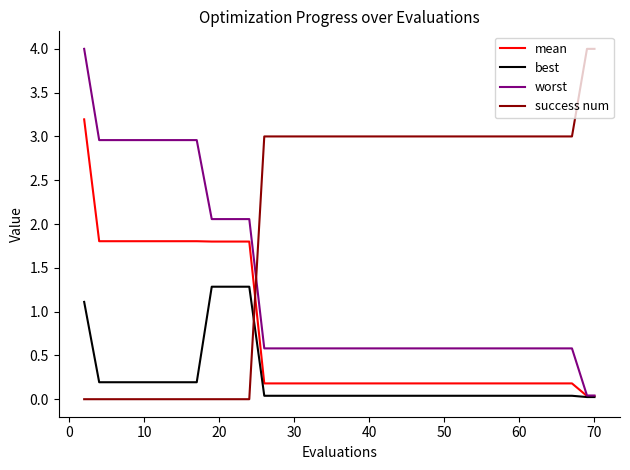

List the series in order of their overall mean, lowest first.

best, mean, worst, success num